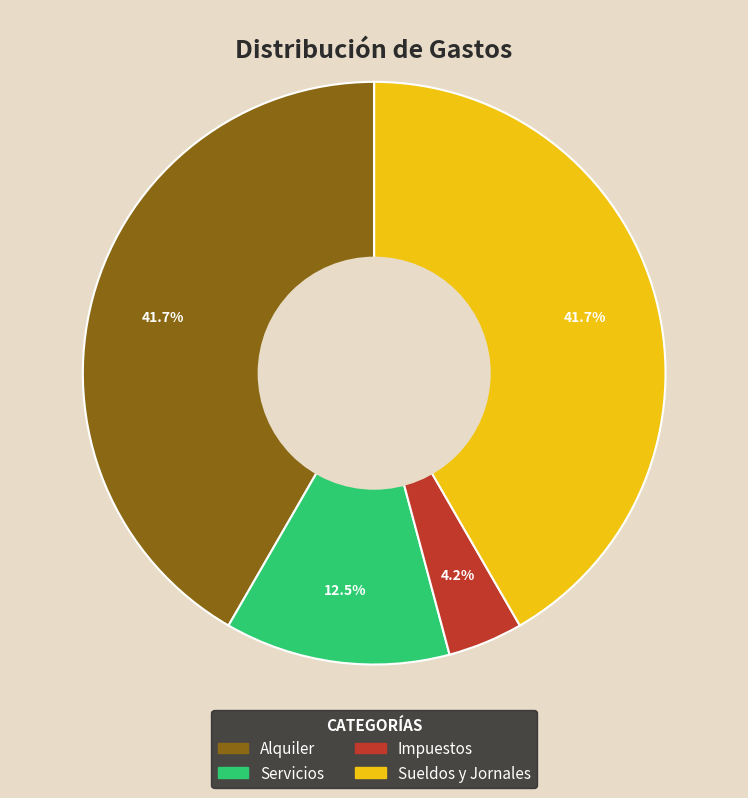

Approximately how many times larger is the value at Alquiler compared to Sueldos y Jornales?

1.0